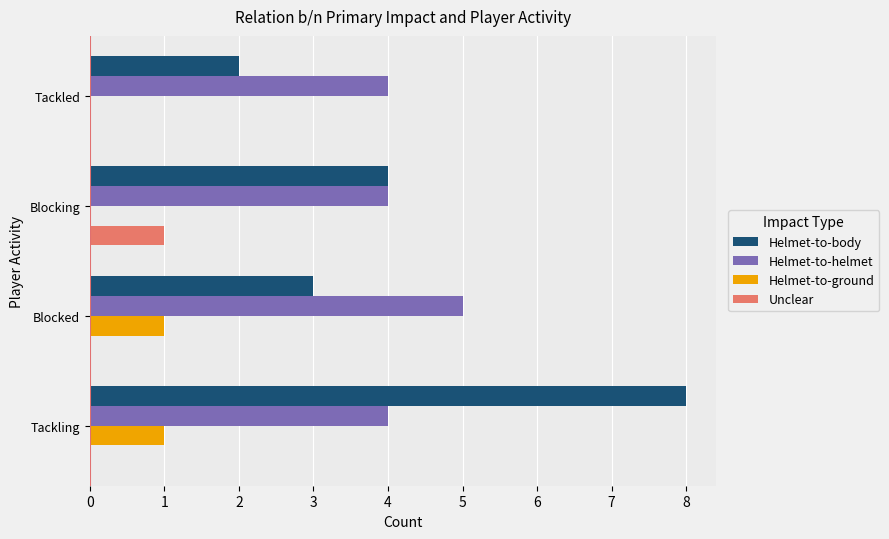

What are all the series names shown in the legend?

Helmet-to-body, Helmet-to-helmet, Helmet-to-ground, Unclear